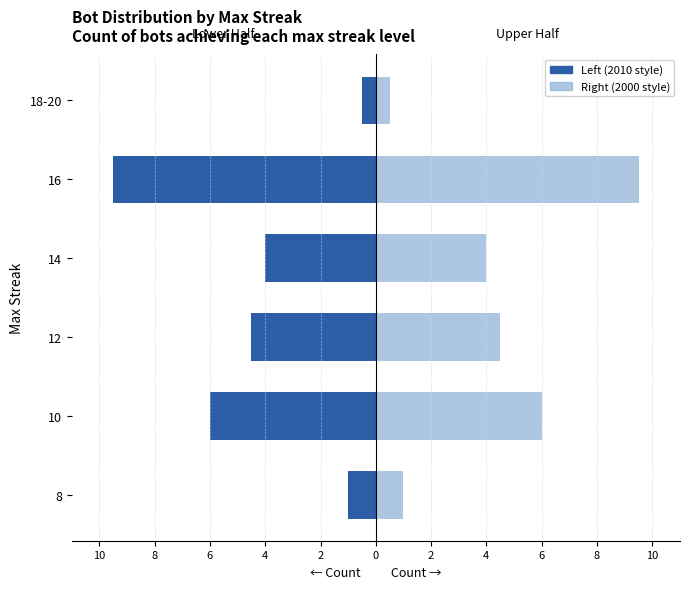

What is the maximum value shown in the chart?

9.5